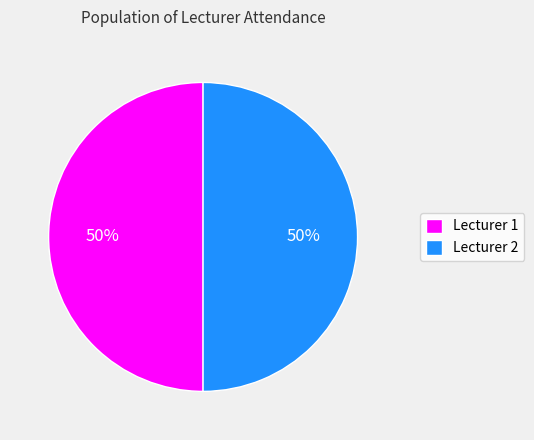

Is the sum of Lecturer 2 and Lecturer 1 greater than half?

Yes